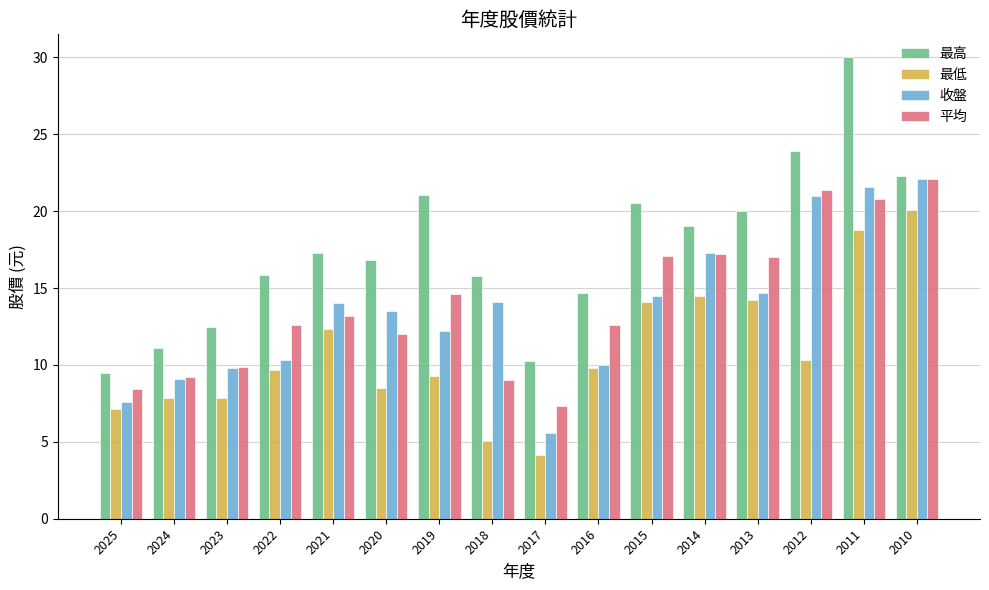

Which series changed the most between 2018 and 2016?

最低